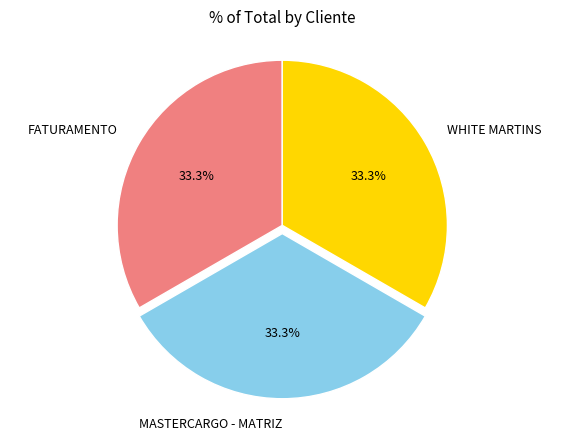

Is there a majority slice in this chart?

No